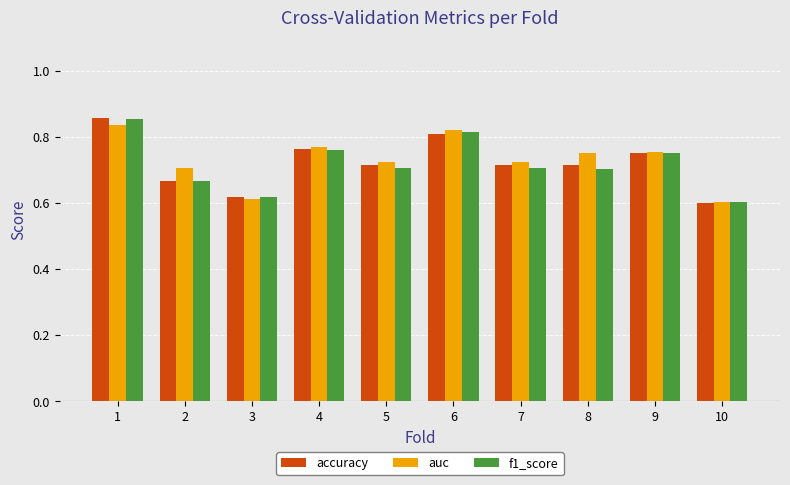

How many auc values are between 0 and 1?

10